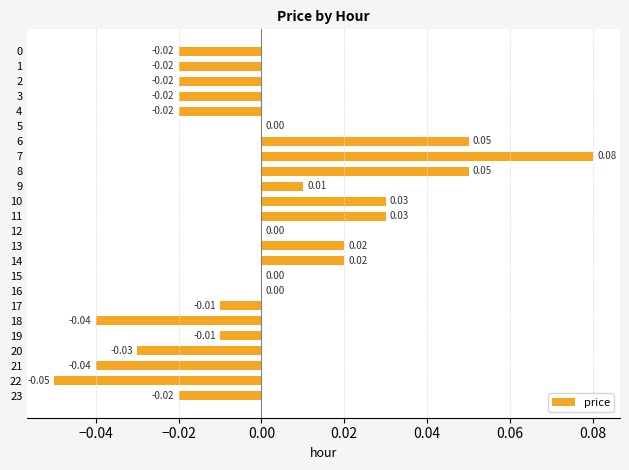

Which has a higher value, 7 or 14?

7